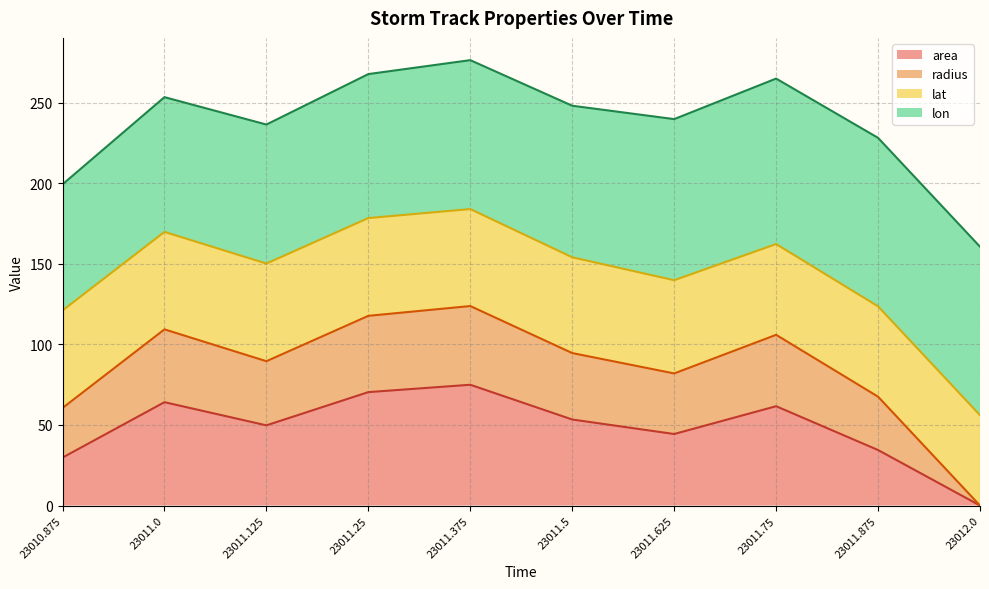

Does the chart have visible grid lines?

Yes